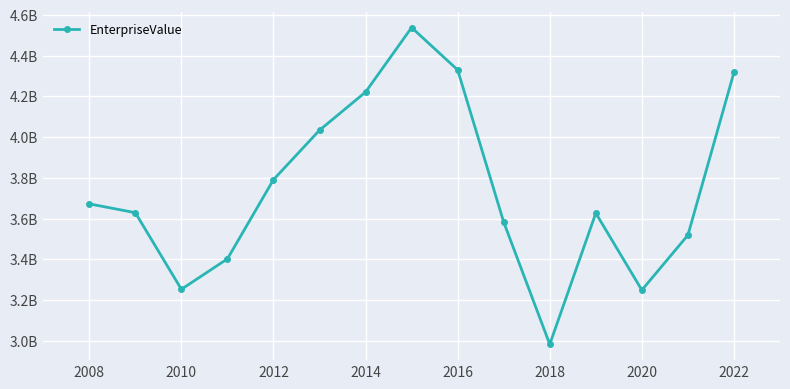

Is this an area chart (filled region under the line)?

No